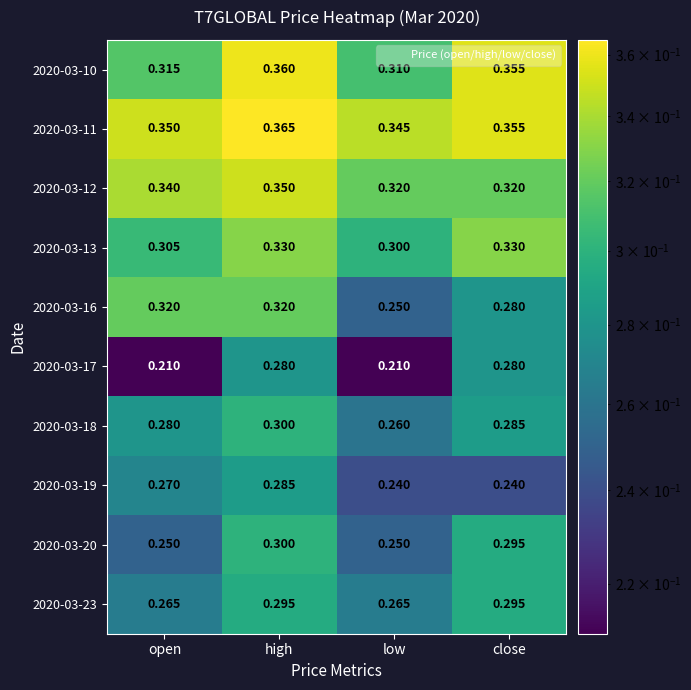

At which label is 2020-03-13 closest to 0?

low